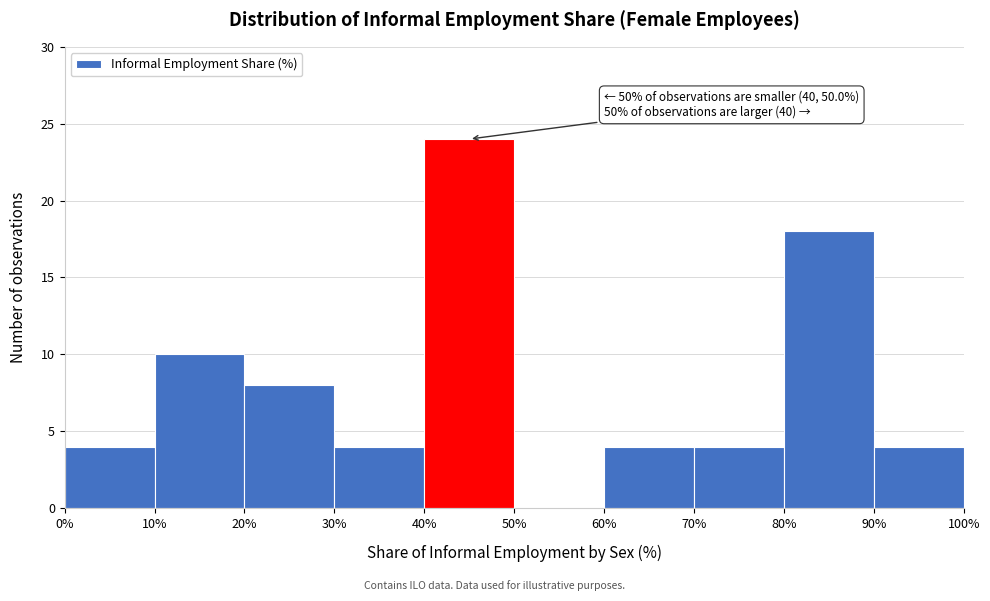

Over which range of the x-axis is the bar tallest?

40% to 50%